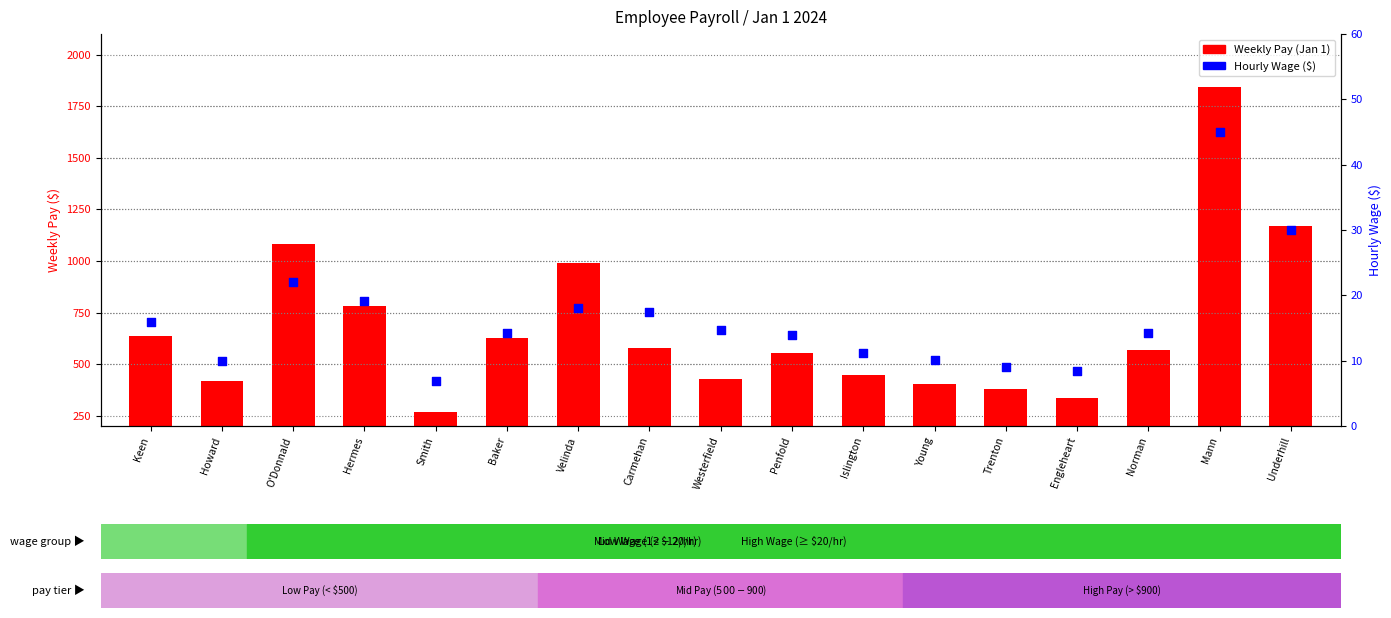

Which series reaches the minimum Y coordinate?

Hourly Wage ($)